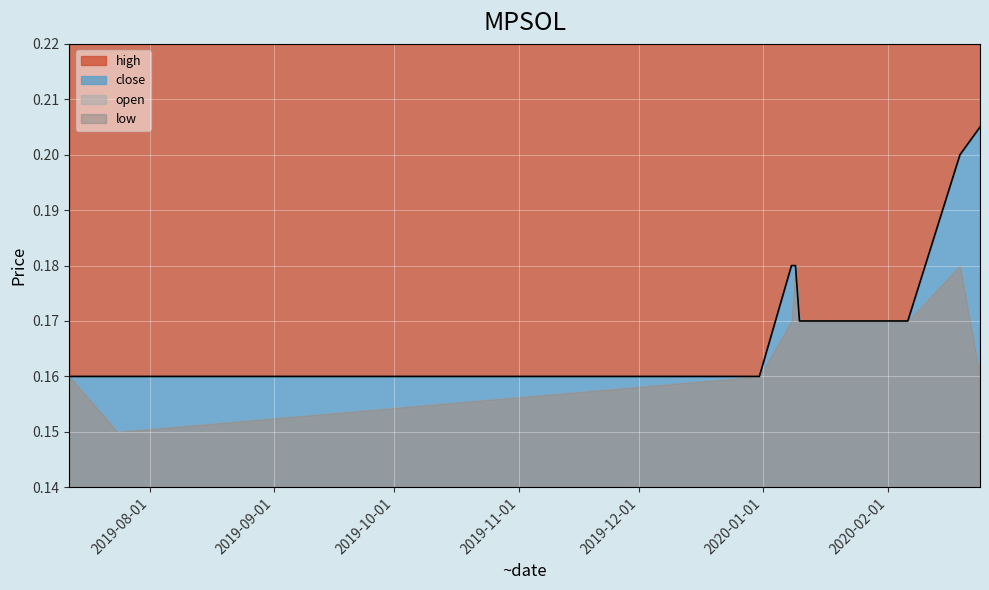

Rank the categories by high value from highest to lowest.

2020-02-24, 2020-02-19, 2020-01-08, 2020-01-09, 2020-01-10, 2020-01-13, 2020-02-06, 2019-07-12, 2019-07-24, 2019-12-31